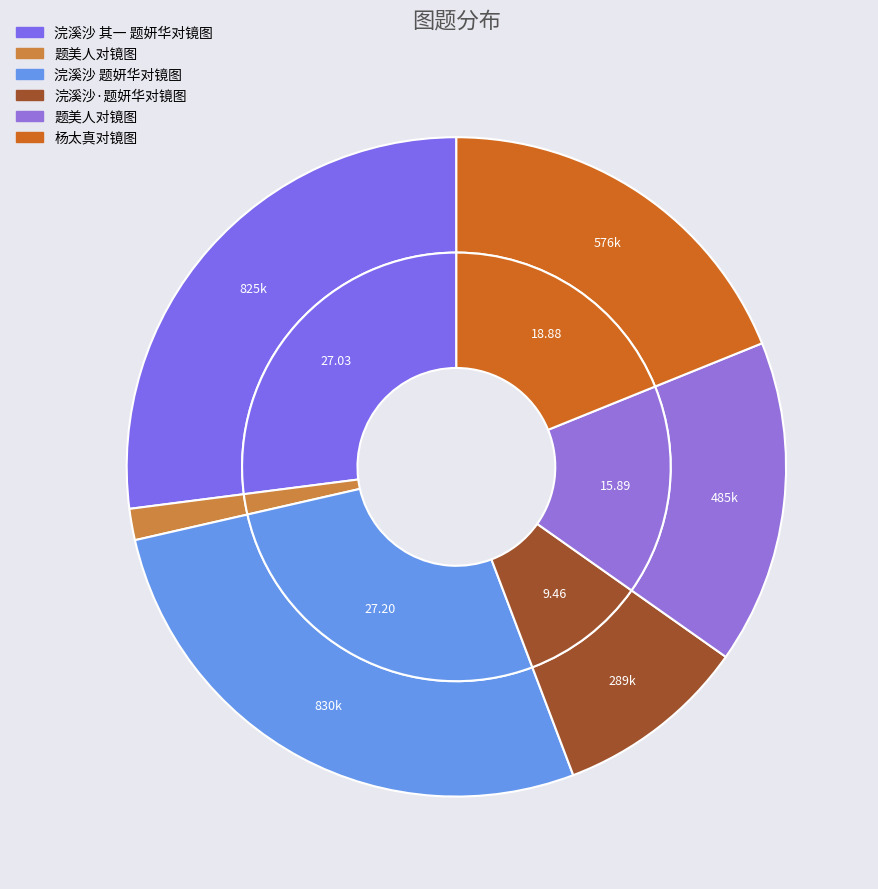

Do 题美人对镜图 and 题美人对镜图 together represent more than half of the pie?

No